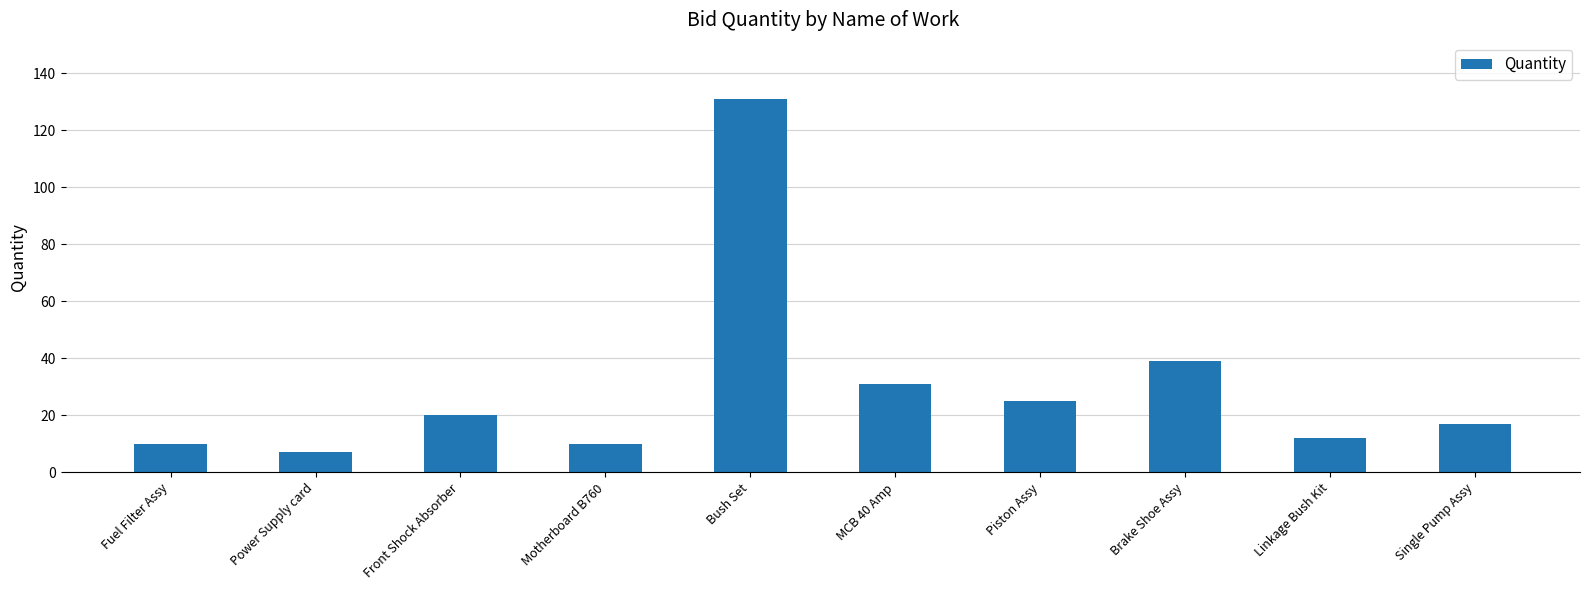

What value does the data have at Linkage Bush Kit?

12